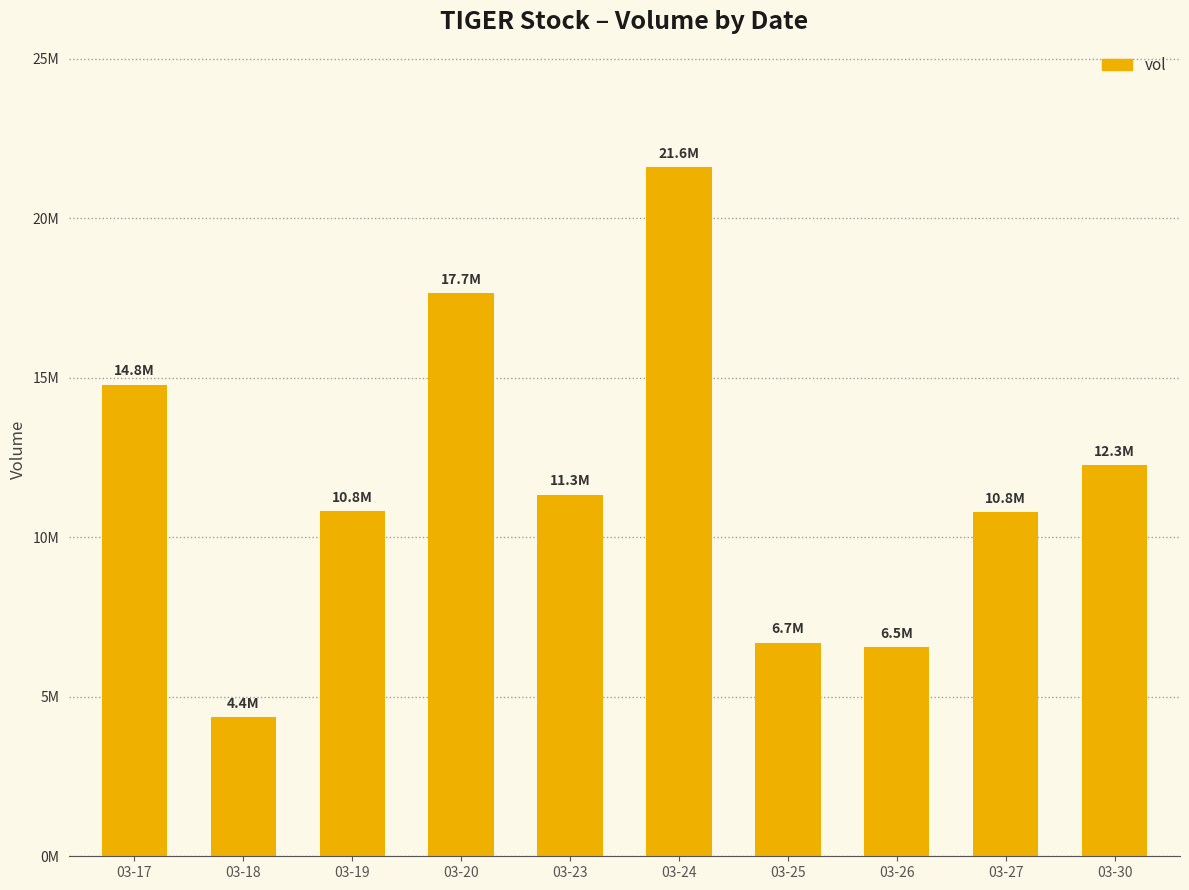

List the labels in order of value, smallest first.

03-18, 03-26, 03-25, 03-27, 03-19, 03-23, 03-30, 03-17, 03-20, 03-24